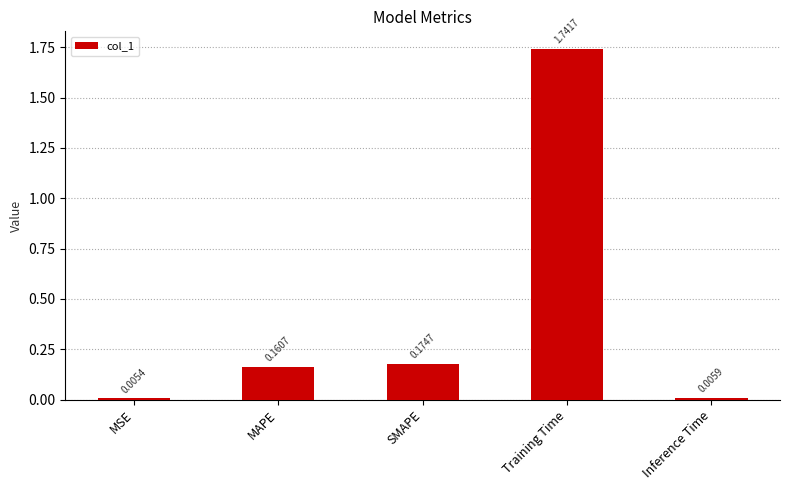

Between MAPE and Inference Time, which is larger?

MAPE